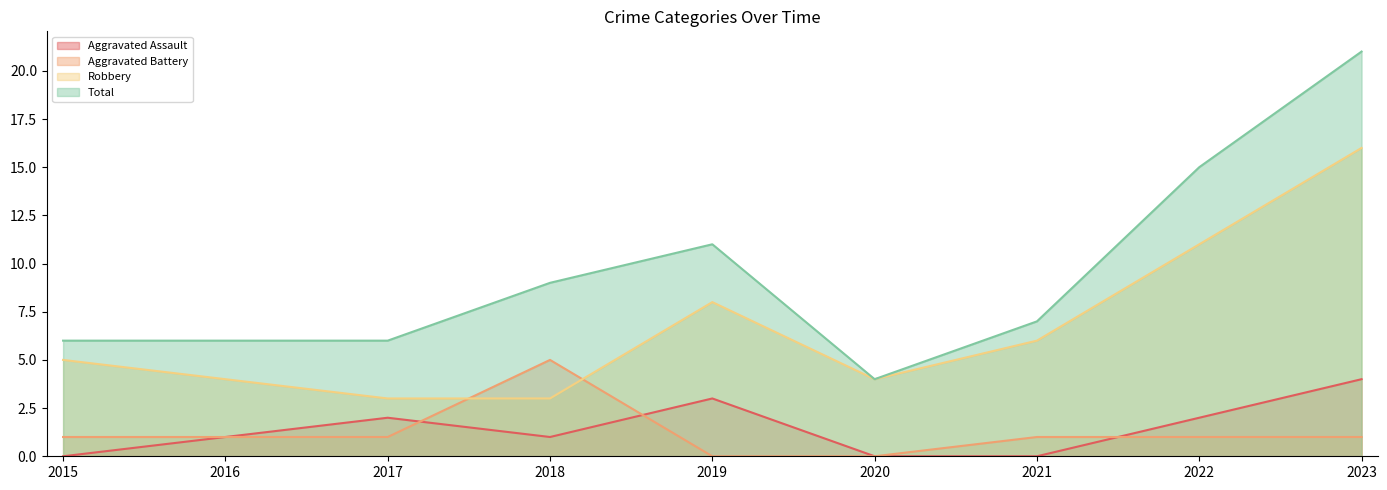

Reading left to right, transcribe all the data shown in this chart.

Aggravated Assault: 0	1	2	1	3	0	0	2	4
Aggravated Battery: 1	1	1	5	0	0	1	1	1
Robbery: 5	4	3	3	8	4	6	11	16
Total: 6	6	6	9	11	4	7	15	21